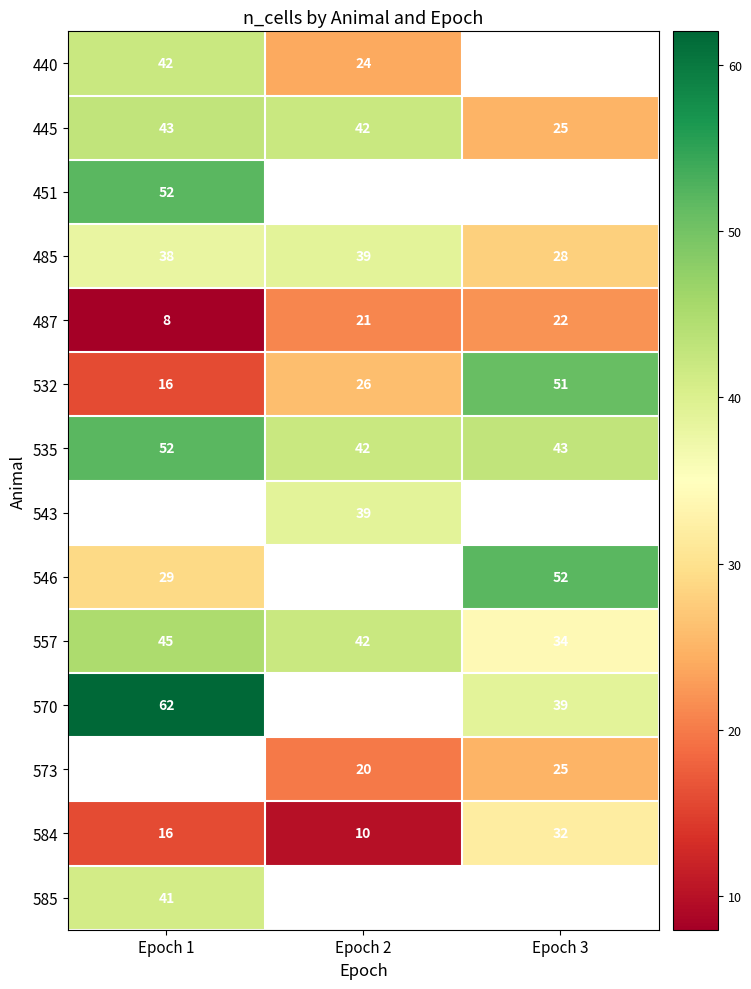

What is the minimum value shown in the chart?

8.0